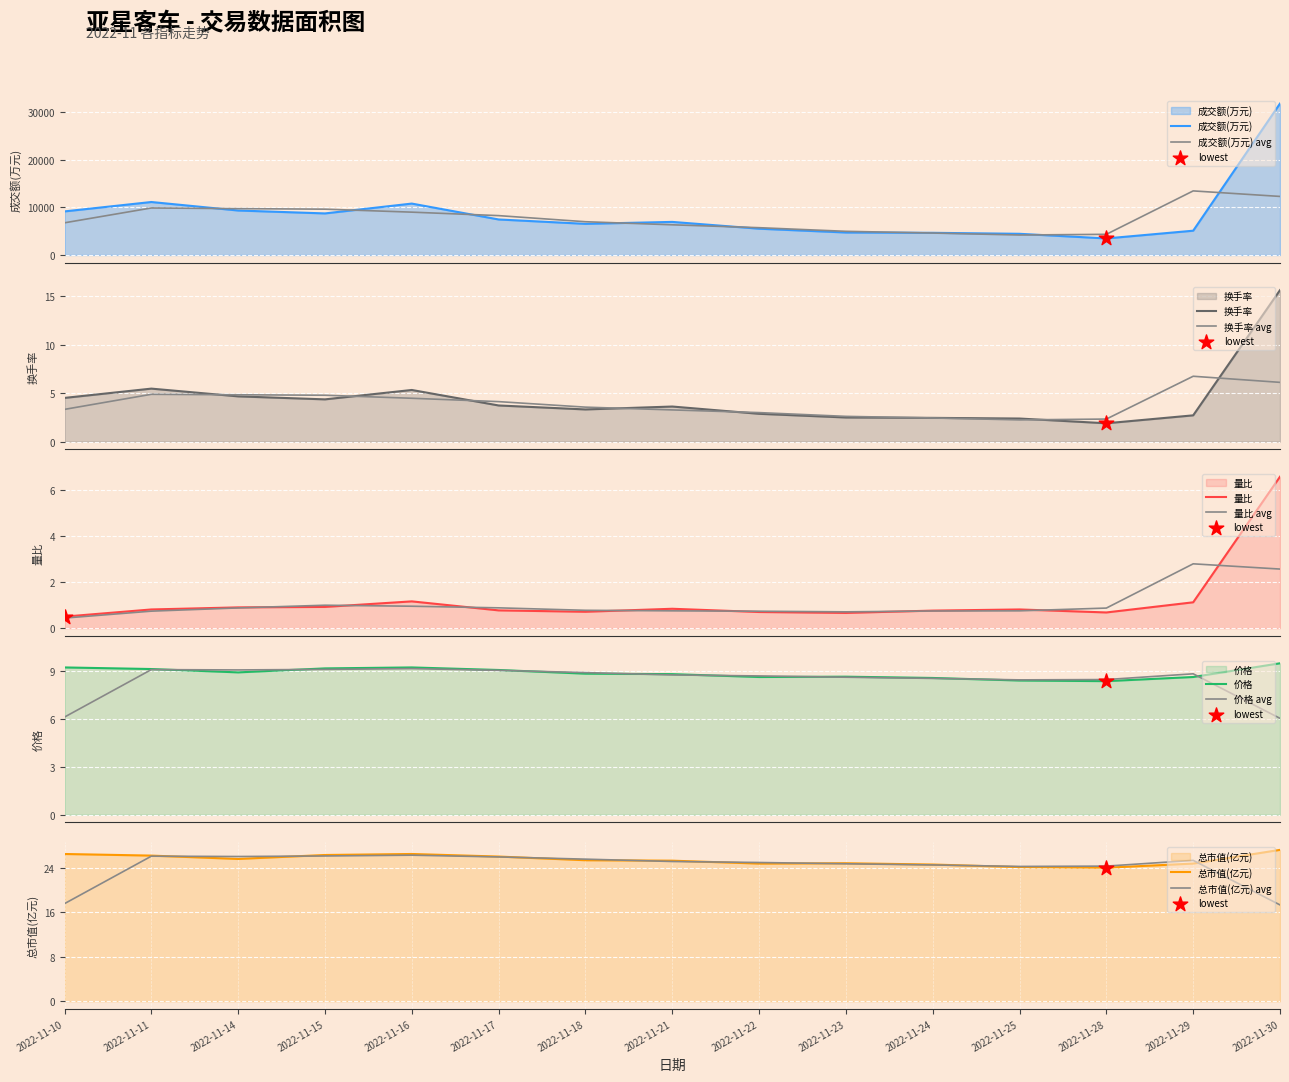

Which series has the widest spread of Y values?

成交额(万元)